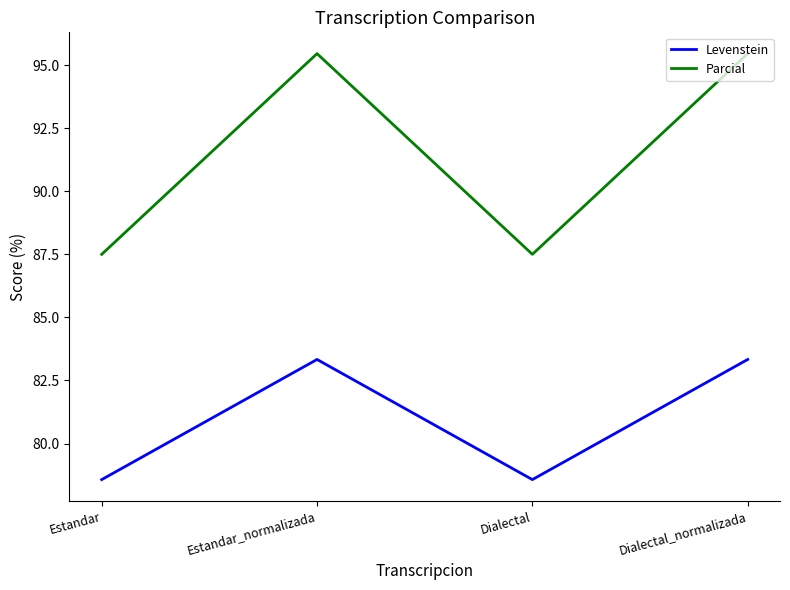

Which series has the widest spread of values?

Parcial